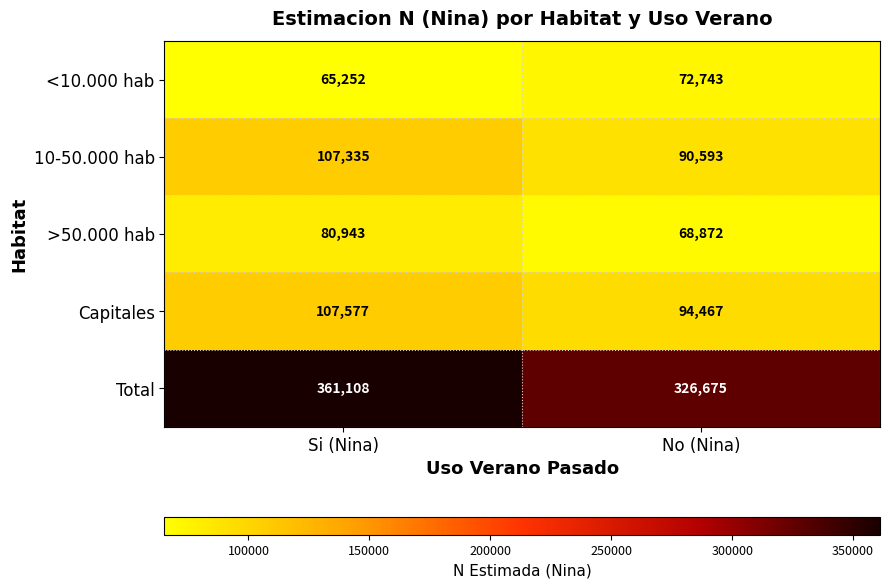

True or false: Total has a value of 361108 at Si (Nina).

True